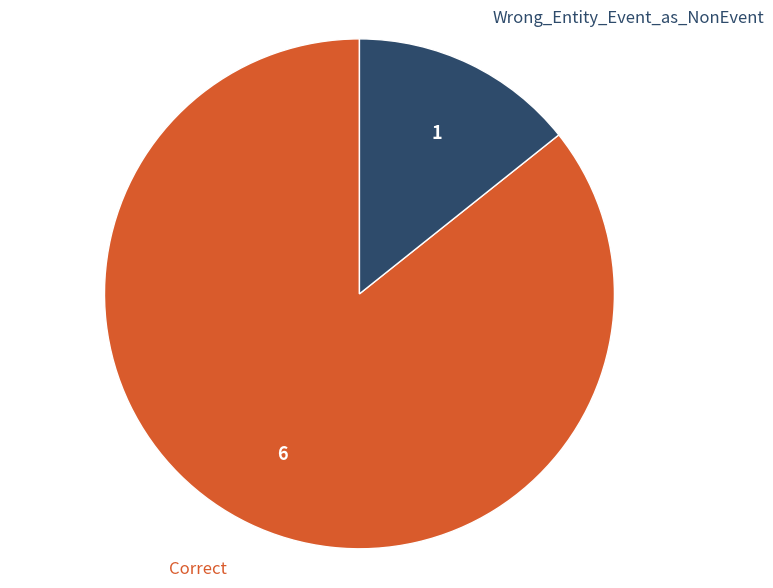

Does any single category account for the majority?

Yes